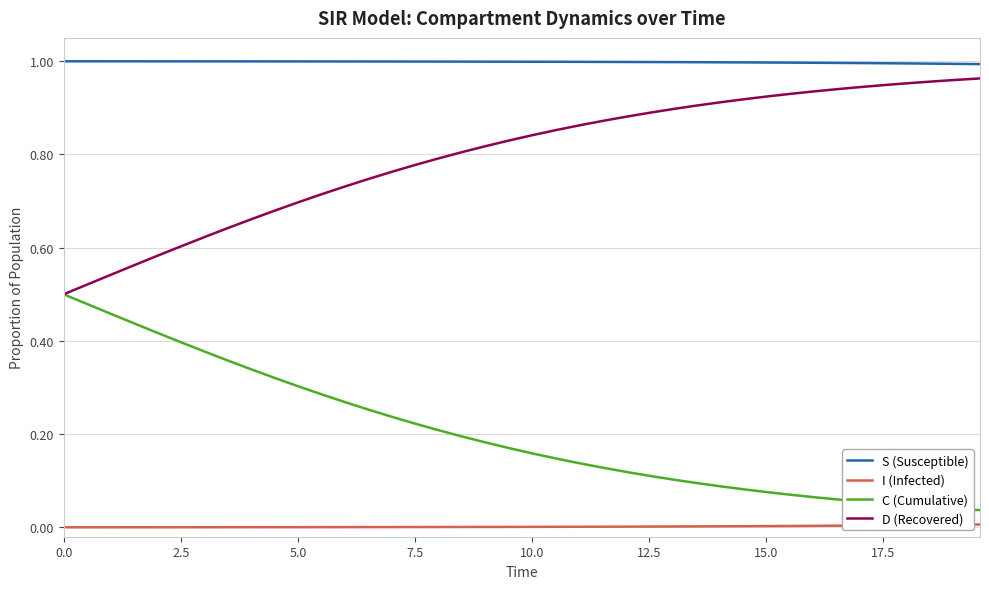

How many categories are shown in the chart?

40